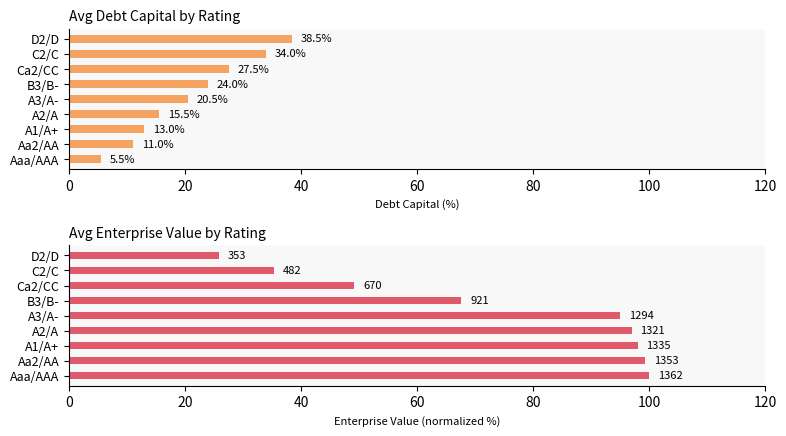

How many groups of bars are there?

9